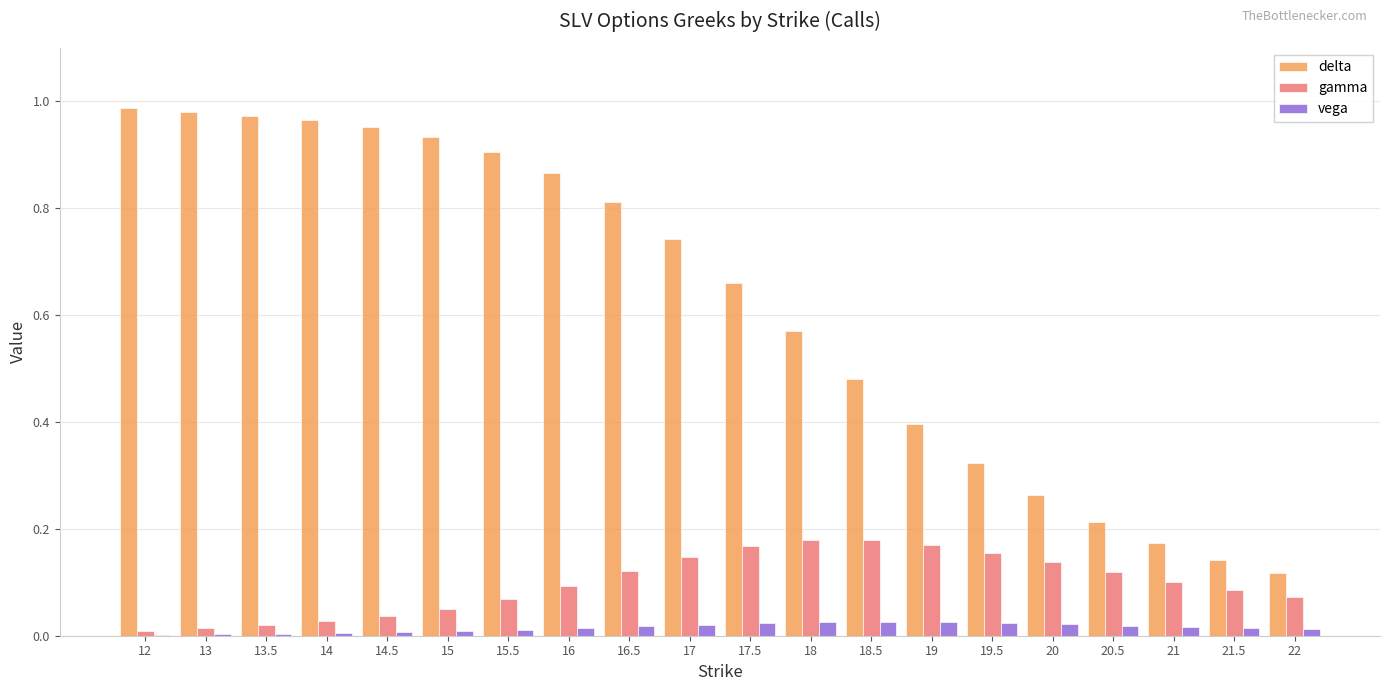

The value of vega at 16 is 0.0. True or false?

True